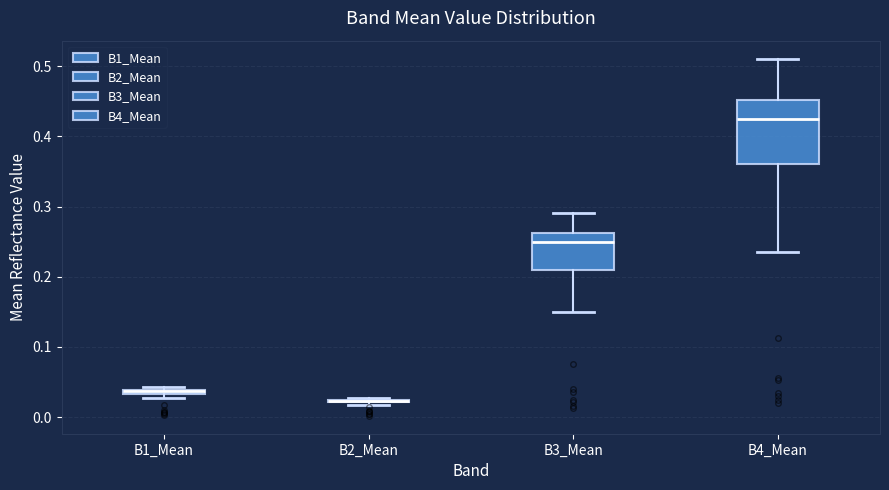

Where does the median line of the box for B4_Mean sit on the y-axis? The values are not printed on the chart, so give them approximately, as read against the axis.

0.43